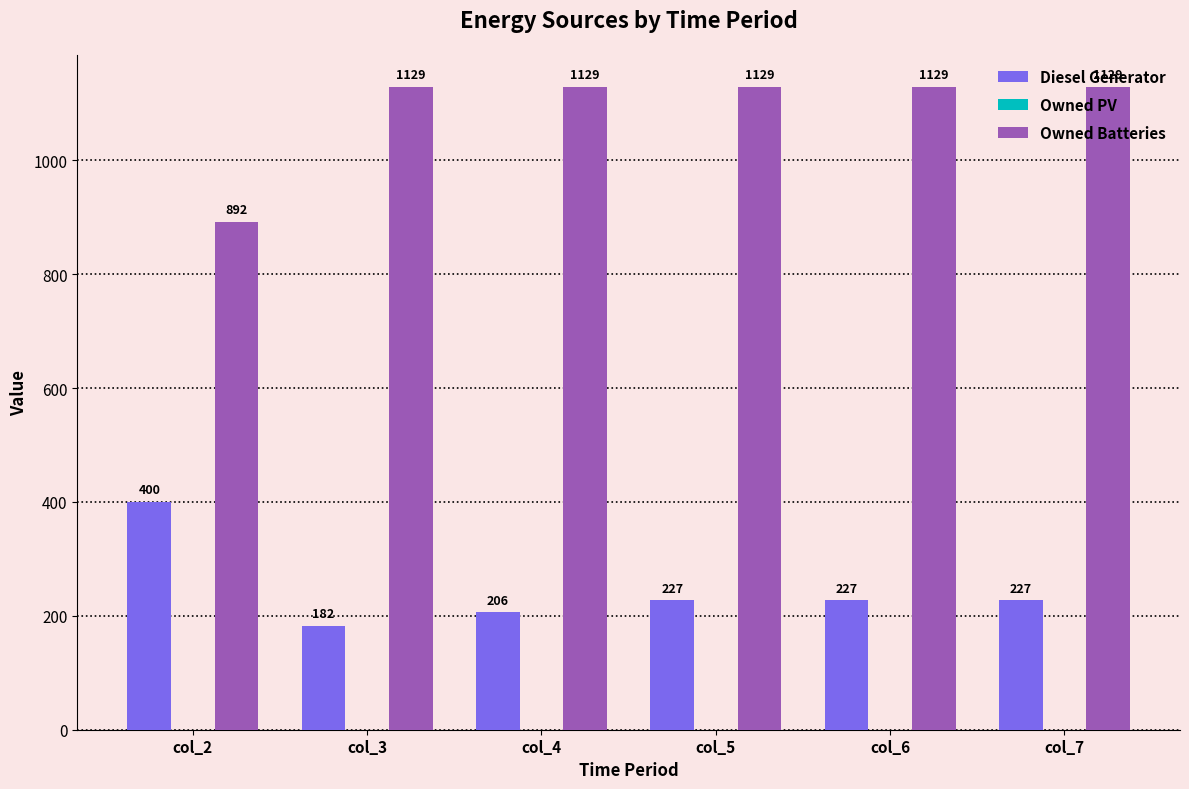

What is the value of the Diesel Generator bar at the 5th from the left?

227.0